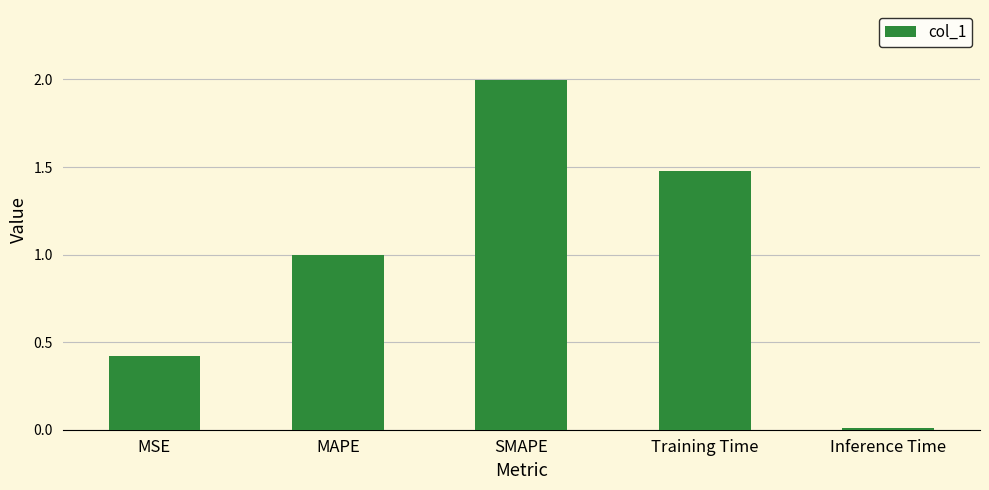

What is the change in value from MSE to Training Time?

+1.1